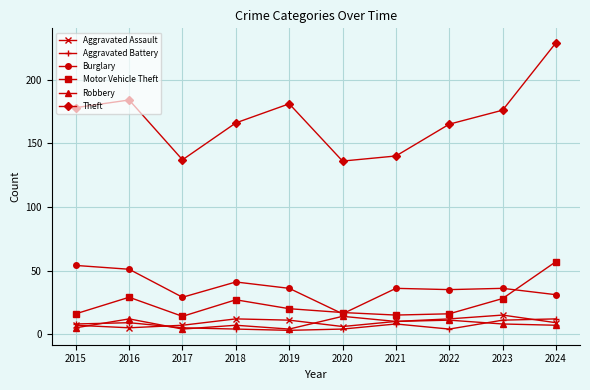

True or false: Robbery and Motor Vehicle Theft cross at least once.

False